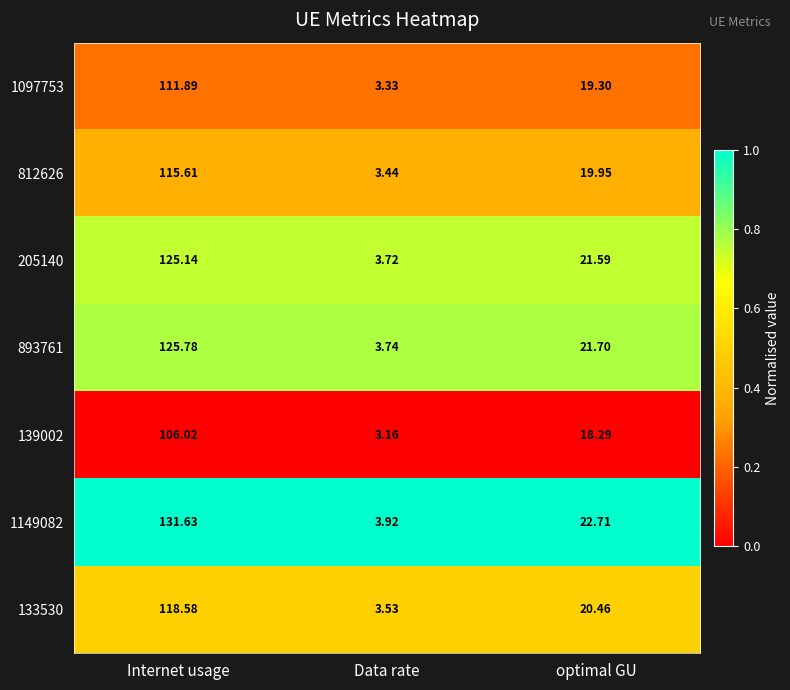

At which label does 812626 first exceed 19?

Internet usage